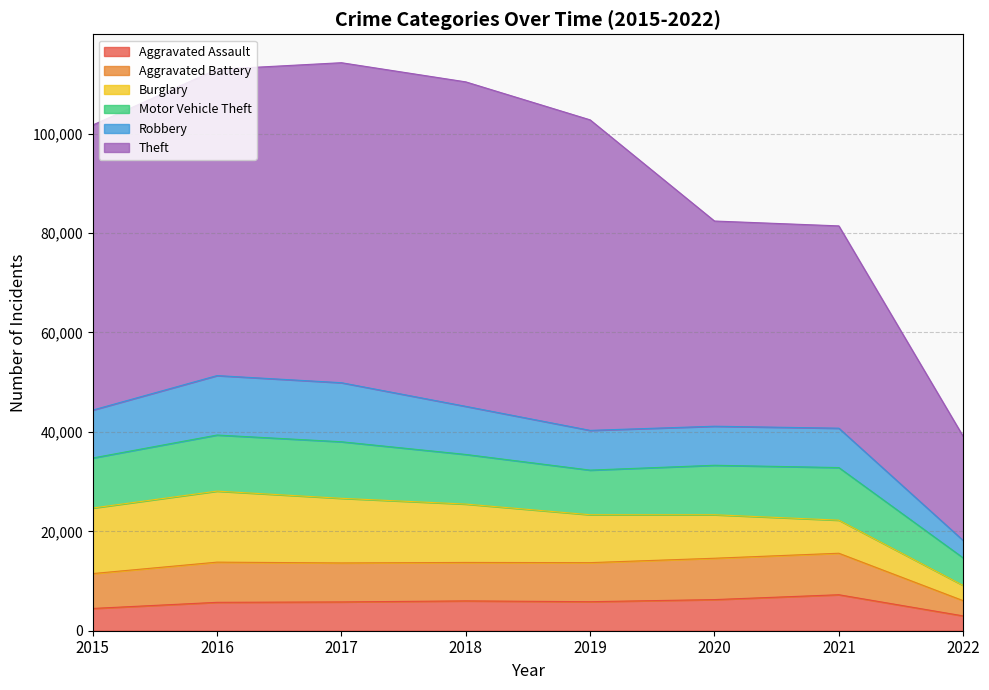

Which series ends up on top after the final intersection of Aggravated Assault and Burglary?

Burglary